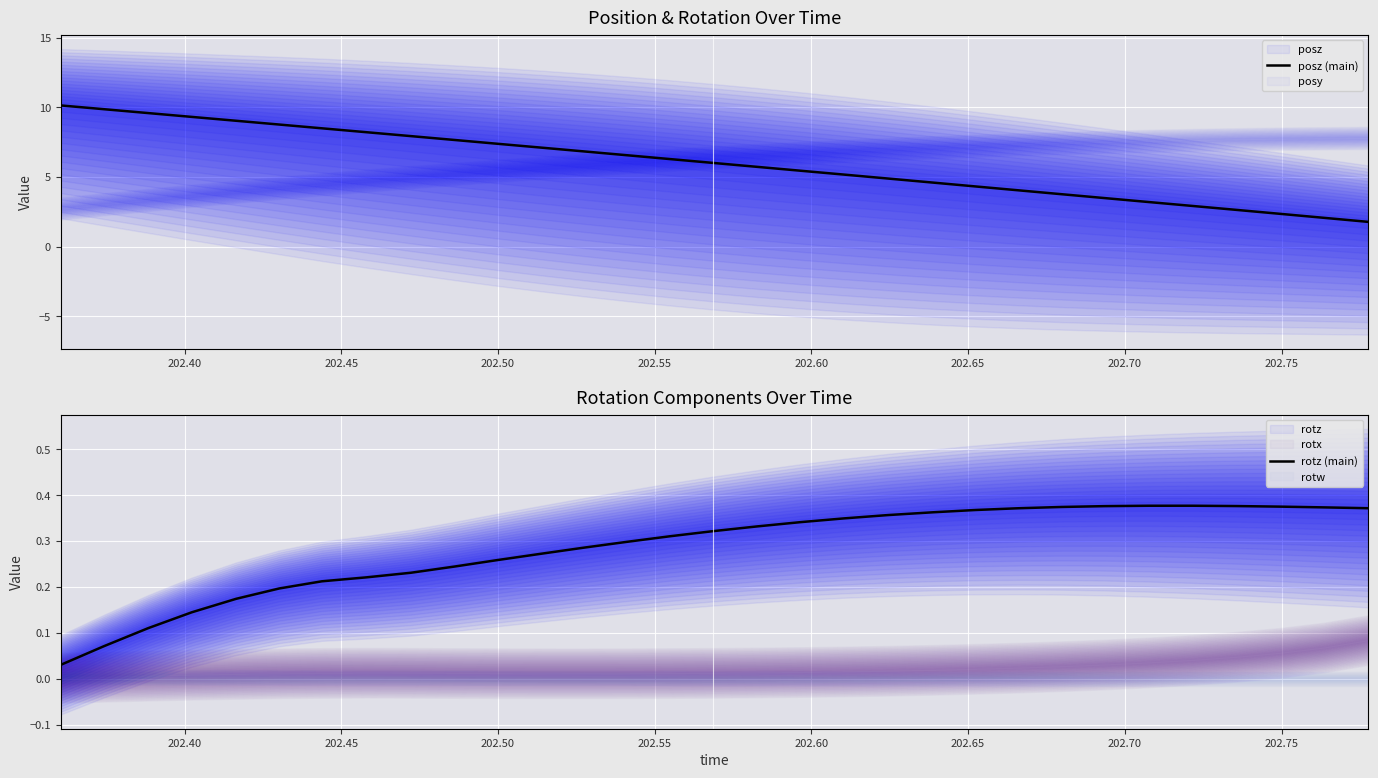

True or false: posz (main) and rotz (main) cross at least once.

False